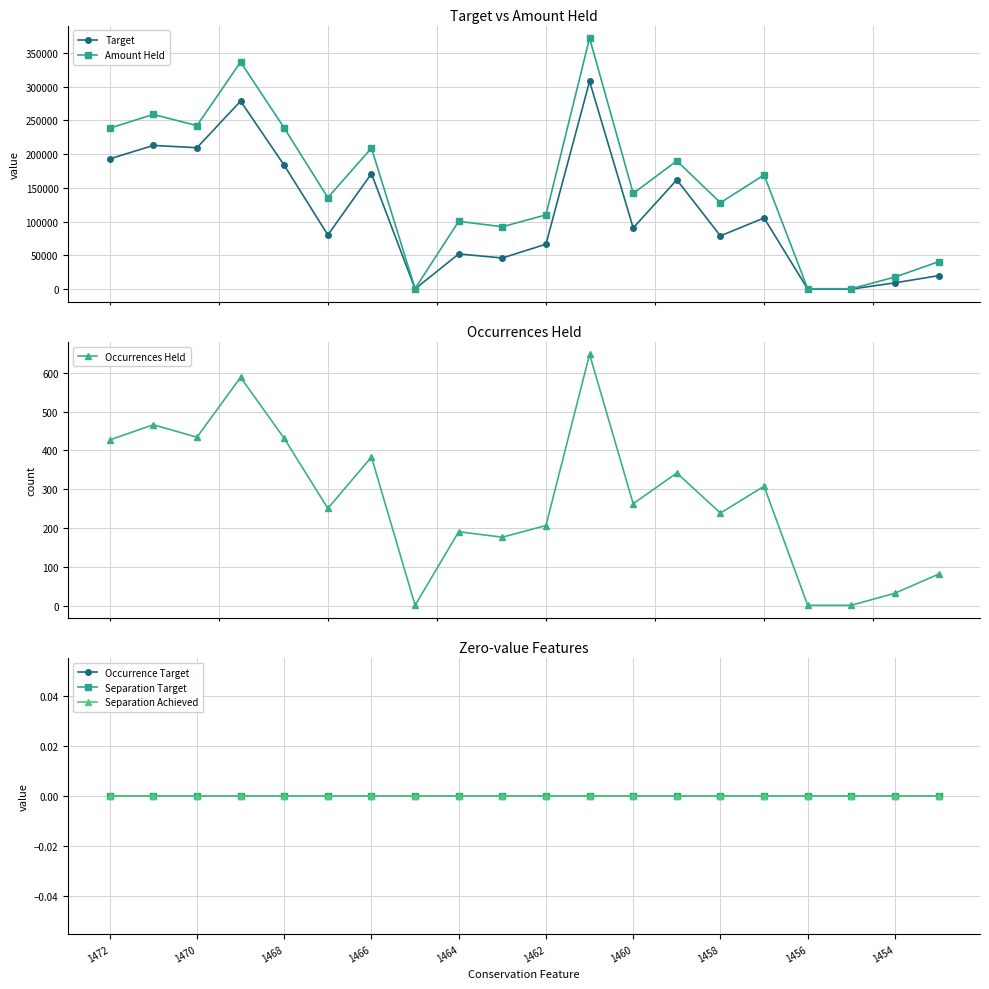

True or false: Amount Held and Separation Target intersect in this chart.

False